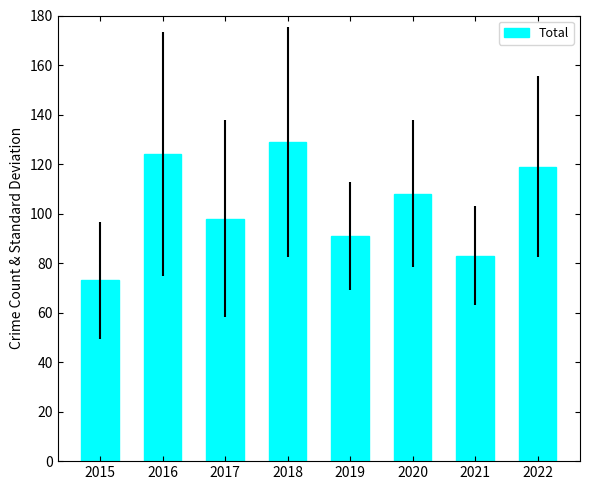

Which label corresponds to the smallest value in the chart?

2015